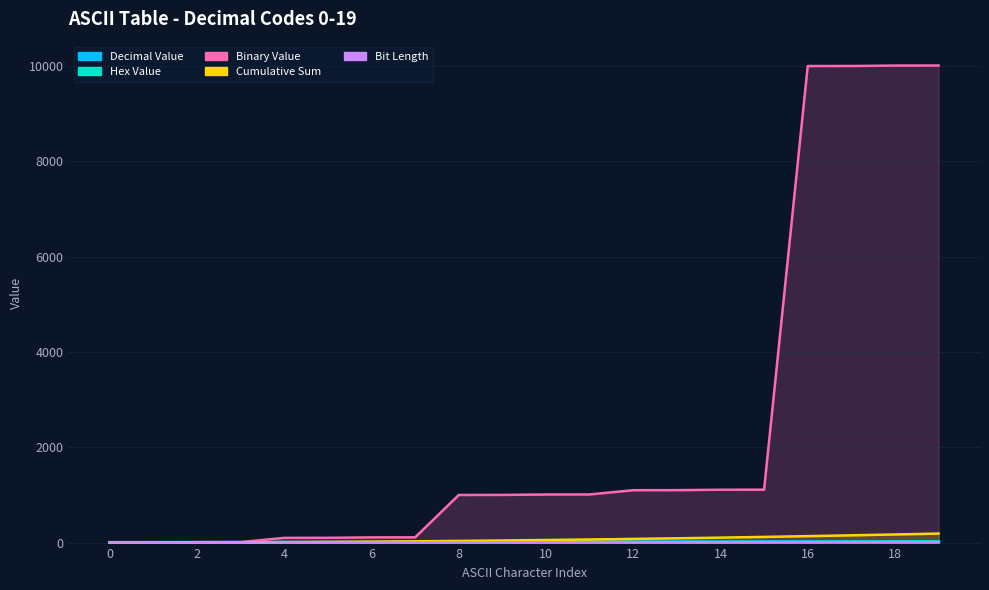

Rank the categories by Binary Value value from lowest to highest.

0, 1, 2, 3, 4, 5, 6, 7, 8, 9, 10, 11, 12, 13, 14, 15, 16, 17, 18, 19